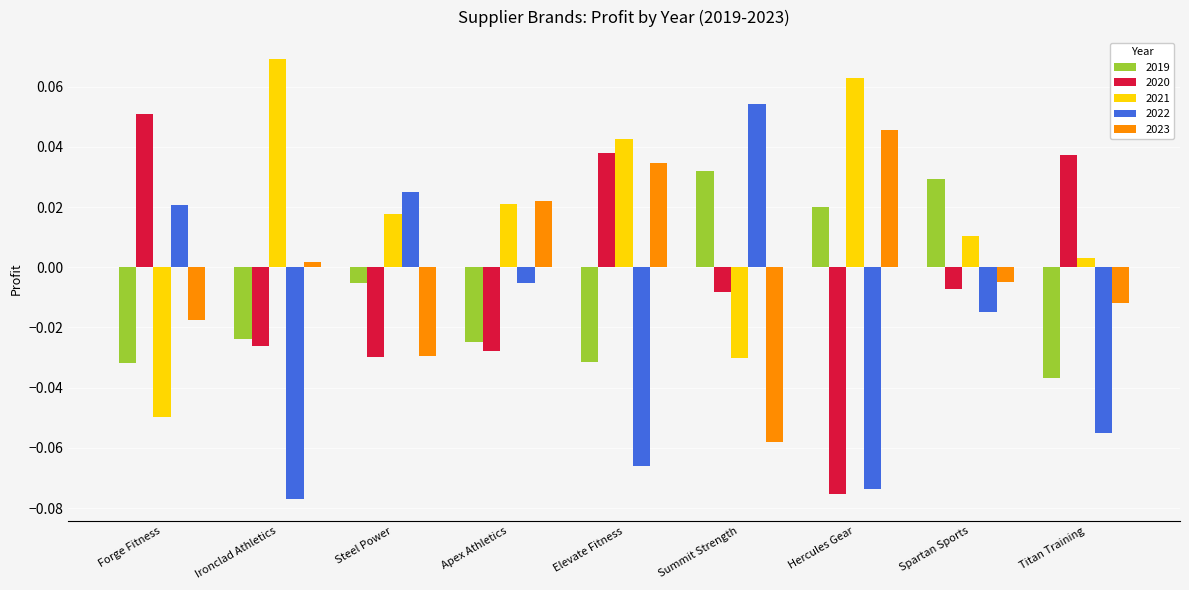

List the labels in order of 2023 value, smallest first.

Summit Strength, Steel Power, Forge Fitness, Titan Training, Spartan Sports, Ironclad Athletics, Apex Athletics, Elevate Fitness, Hercules Gear